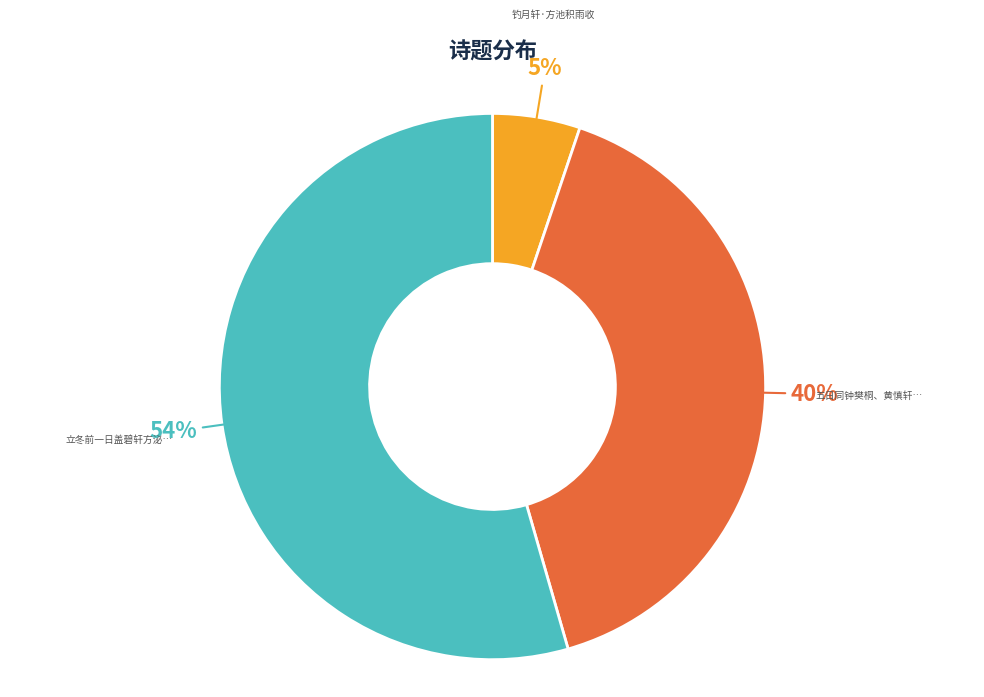

How many slices are in this pie chart?

3